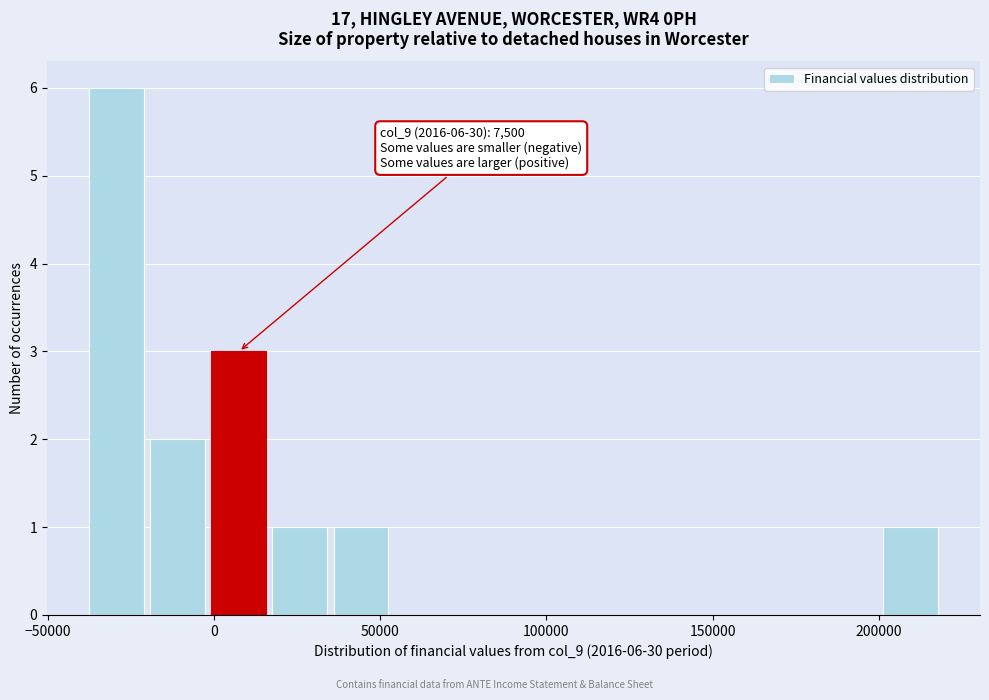

Around what value on the x-axis is the tallest bar? Give the approximate position of its centre, as read against the axis.

-30000